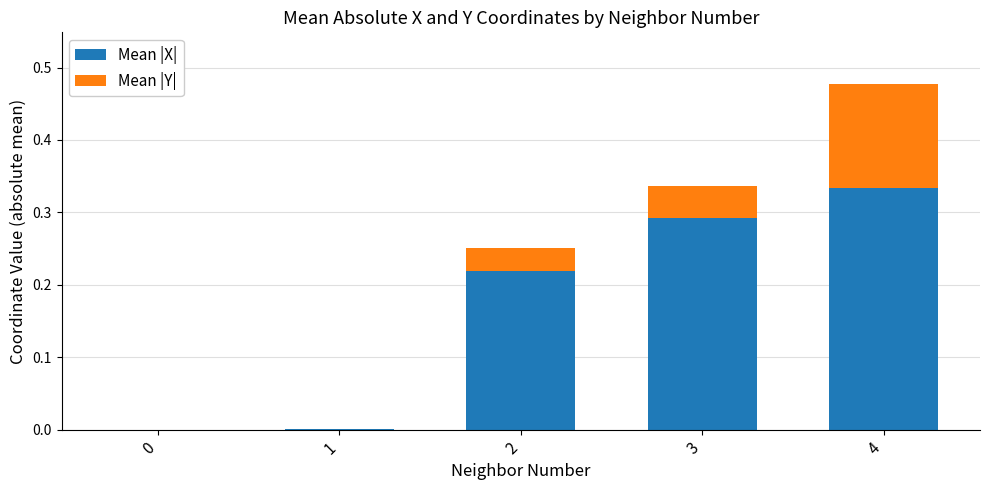

At which category is the sum across all series the highest?

4